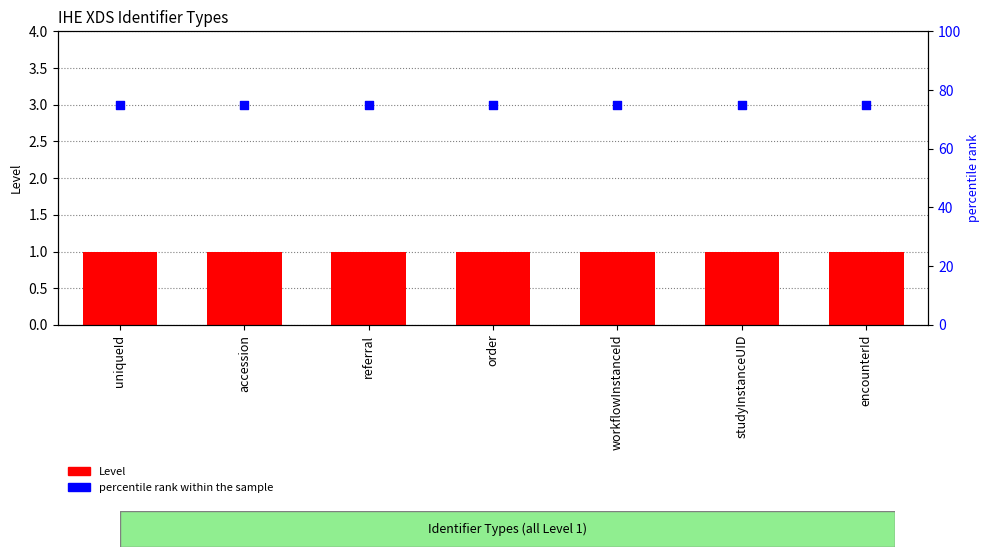

Which series contains the lowest Y value?

Level